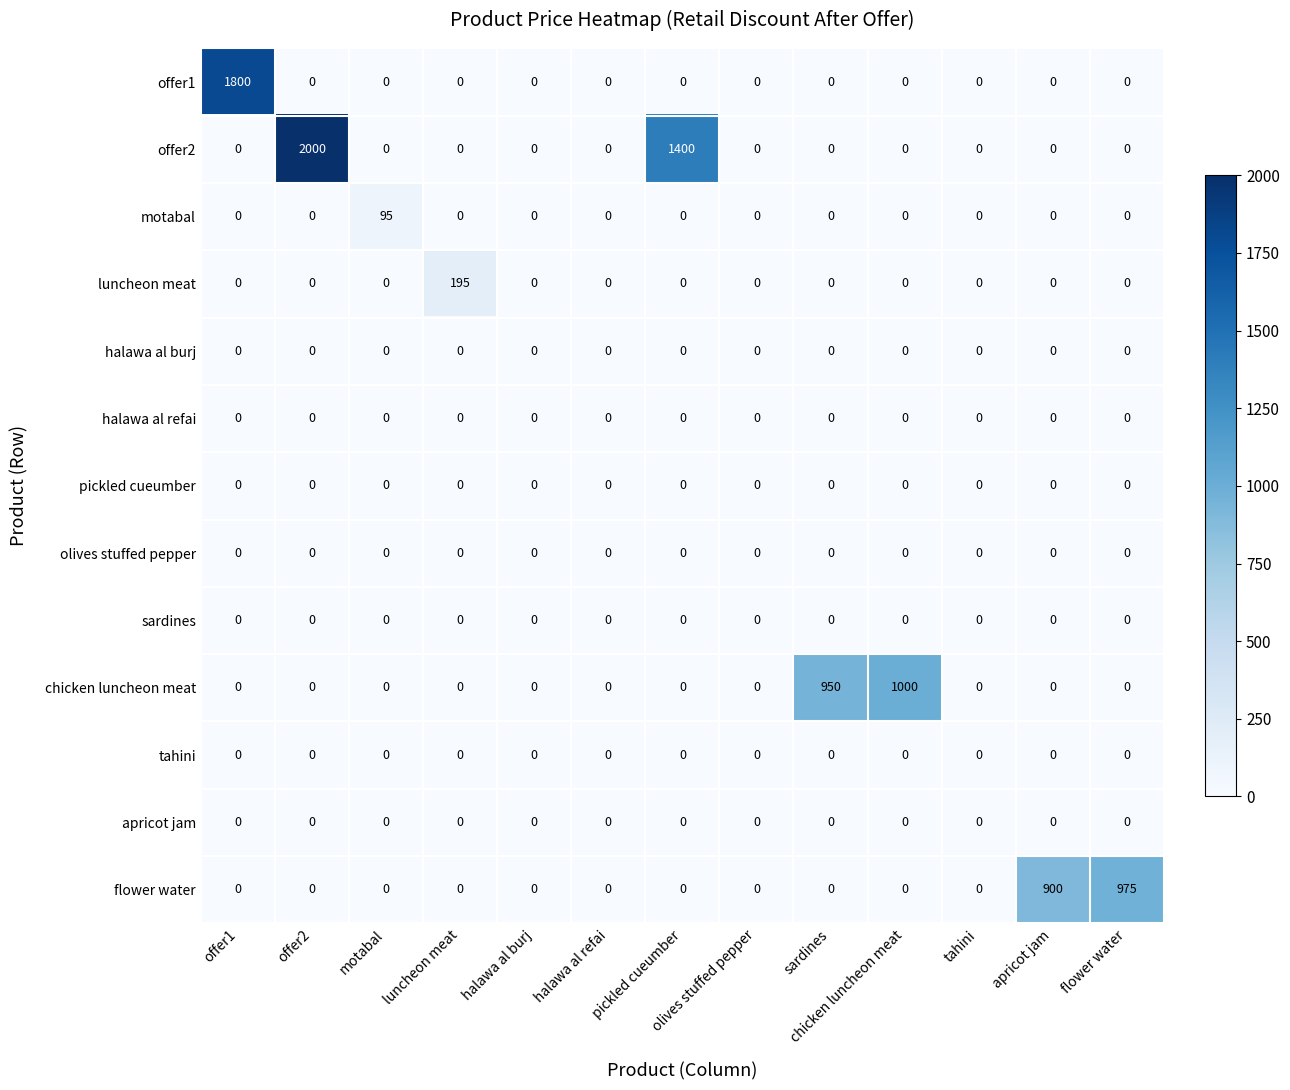

Which series has the largest range (max minus min)?

offer2